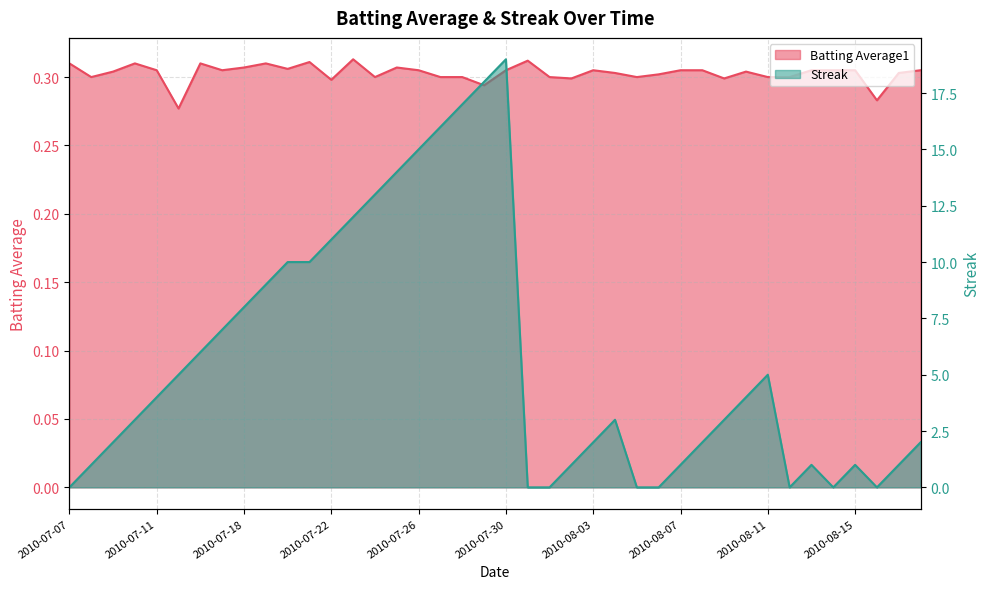

What is the label of the 1st point from the right?

2010-08-18